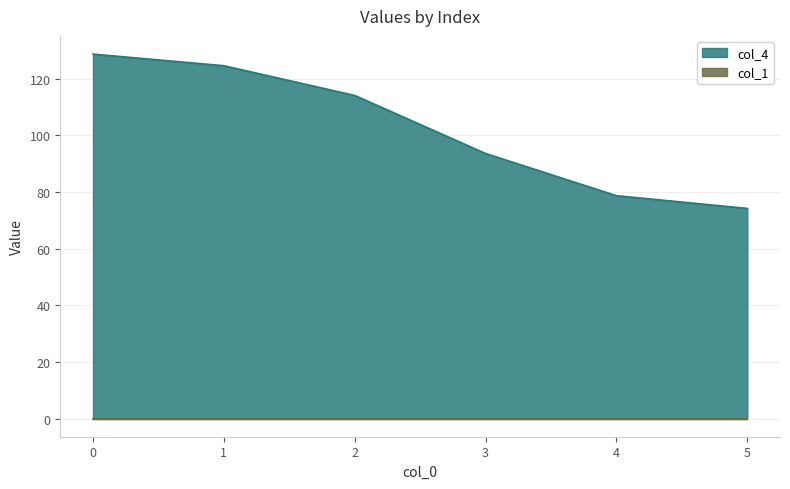

What is the ratio of the value at 0 to the value at 4?

1.6